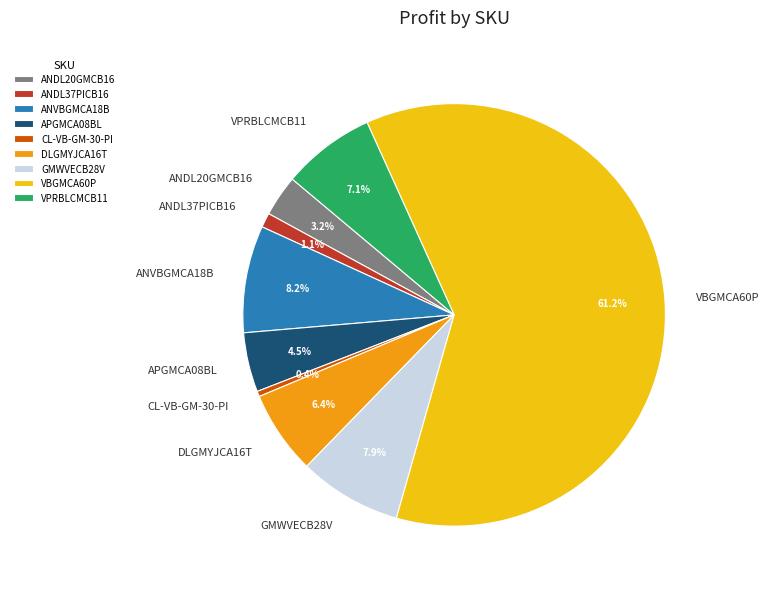

Between VPRBLCMCB11 and CL-VB-GM-30-PI, which is larger?

VPRBLCMCB11